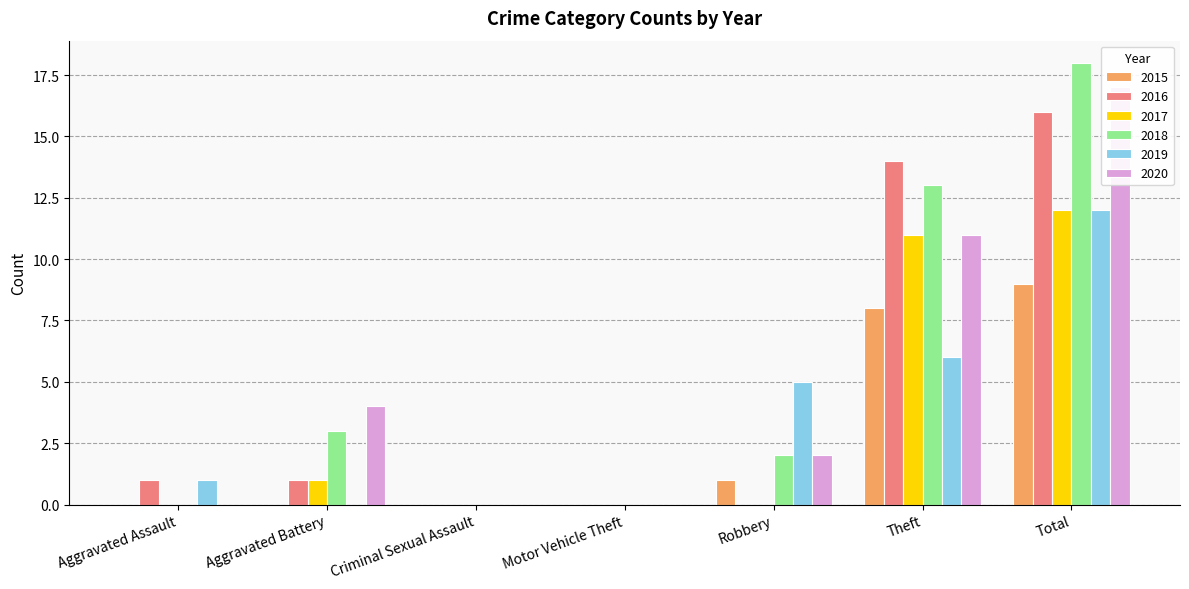

The 2020 series shows 7 at Aggravated Battery. True or false?

False